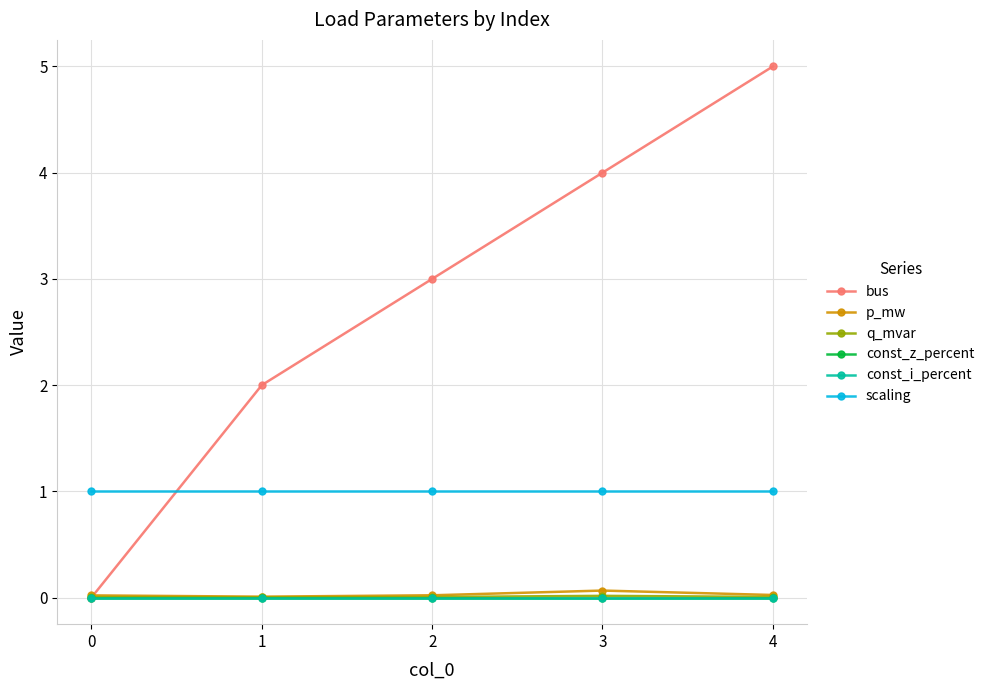

Does the chart have visible grid lines?

Yes